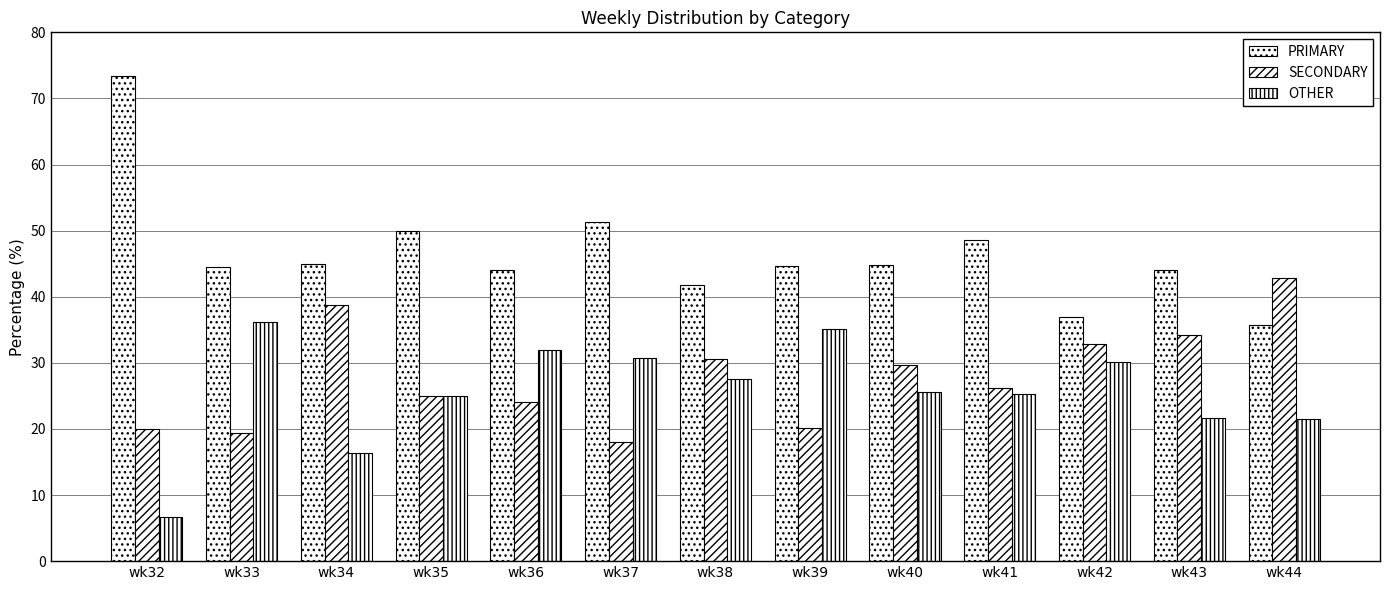

What is the sum of all PRIMARY values?

604.5